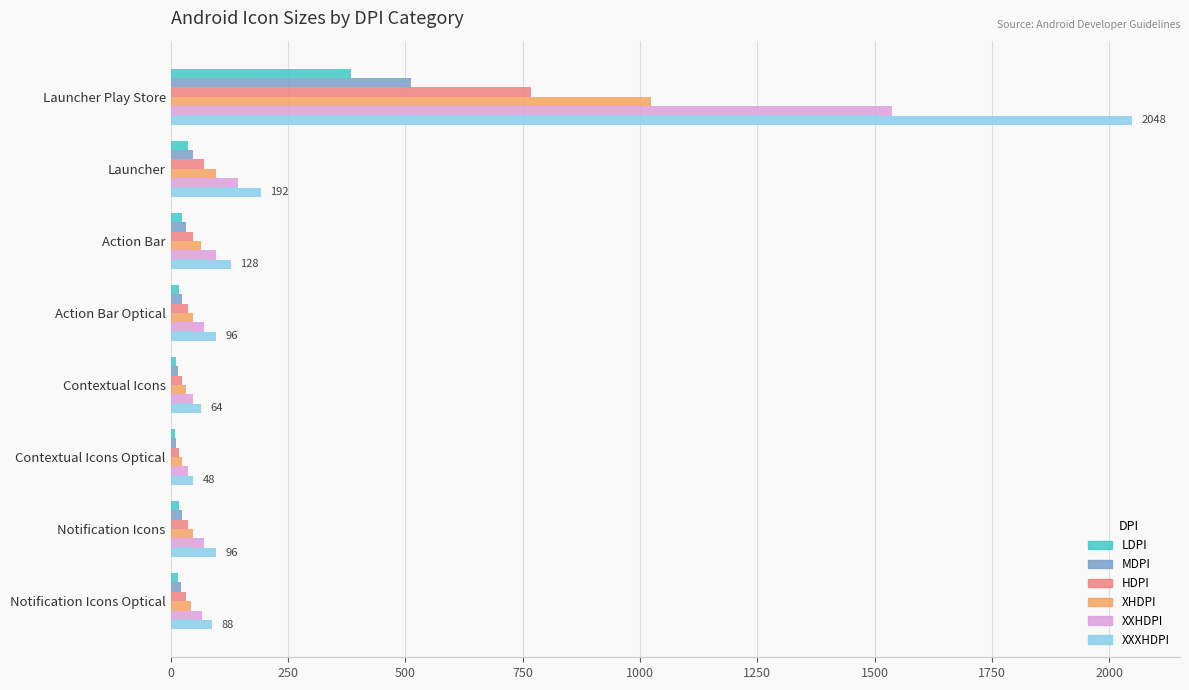

How many distinct data groups are displayed?

6